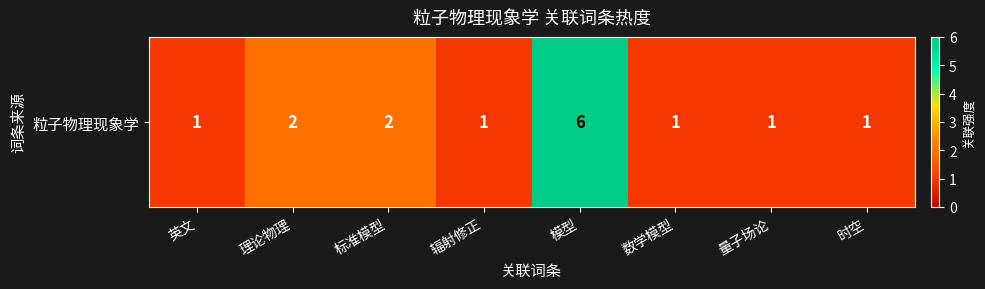

What is the greatest value displayed?

6